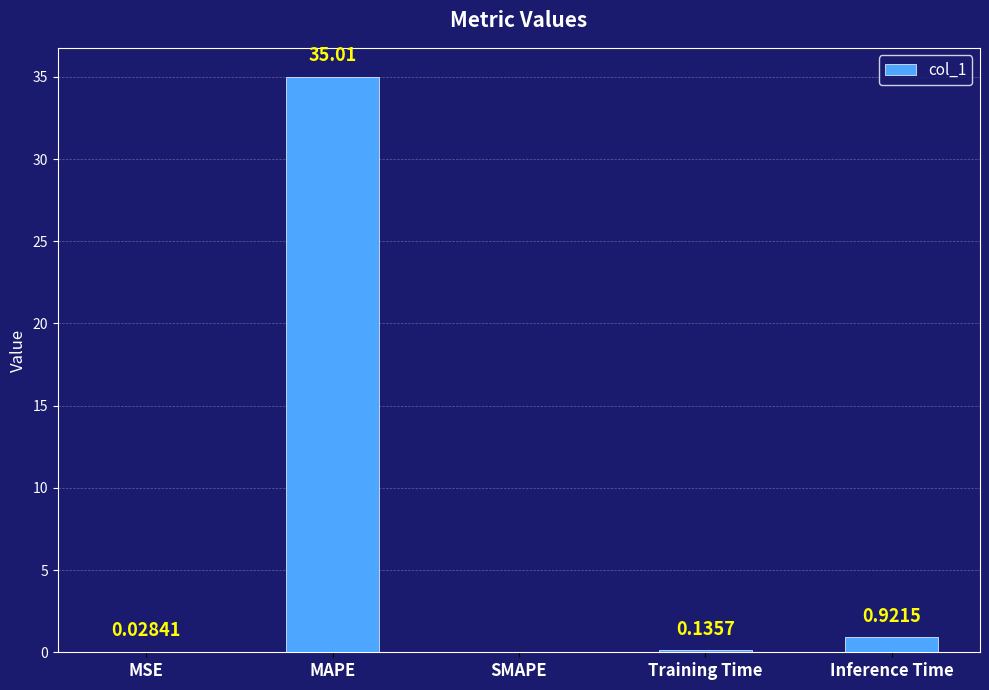

Between MAPE and Training Time, which is larger?

MAPE